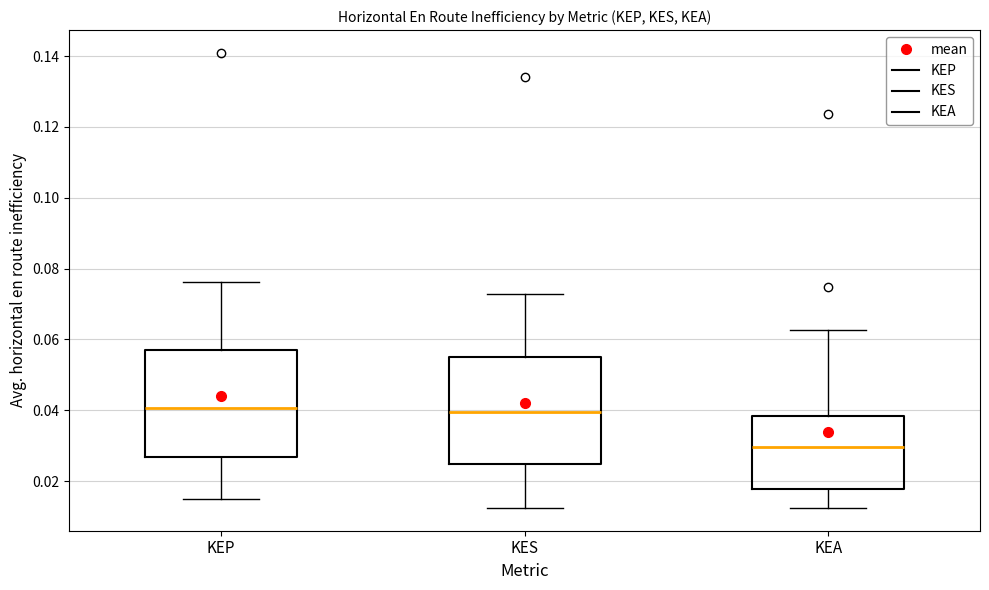

Which box's median line is the lowest?

KEA